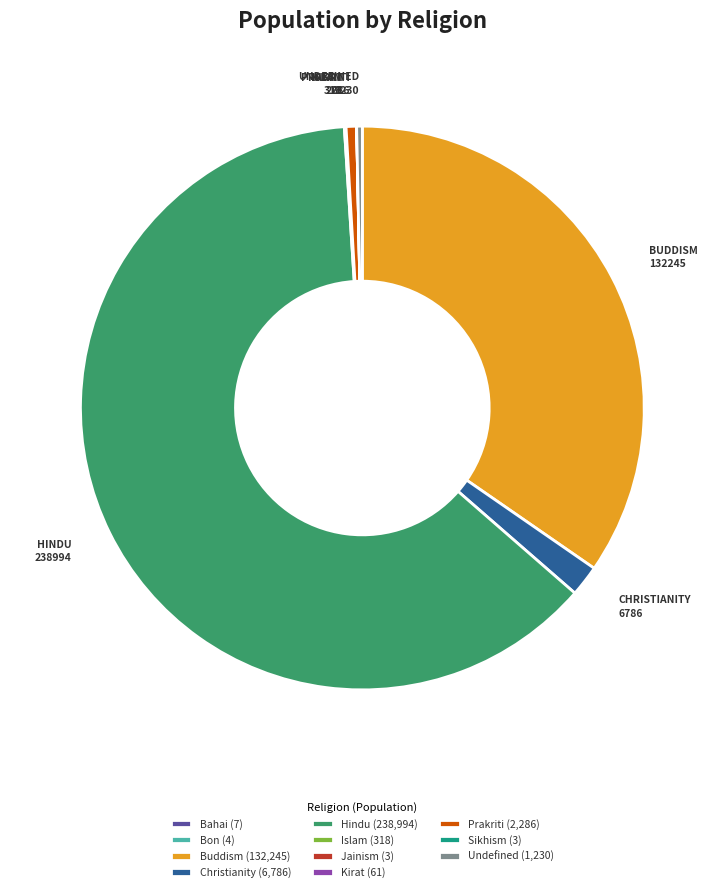

Is the sum of Prakriti (2,286) and Hindu (238,994) greater than half?

Yes